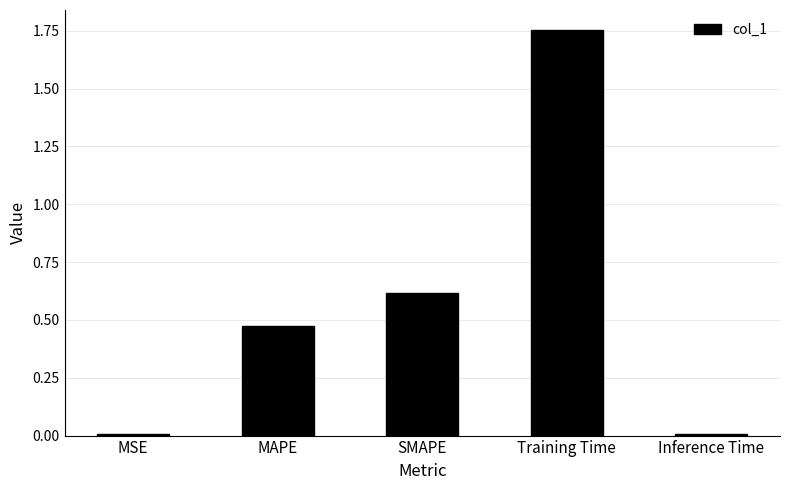

What is the sum of all values?

2.9